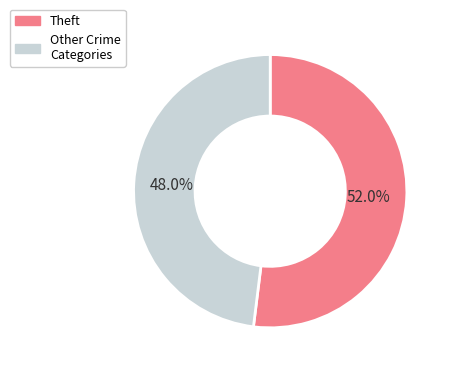

Is there a majority slice in this chart?

Yes